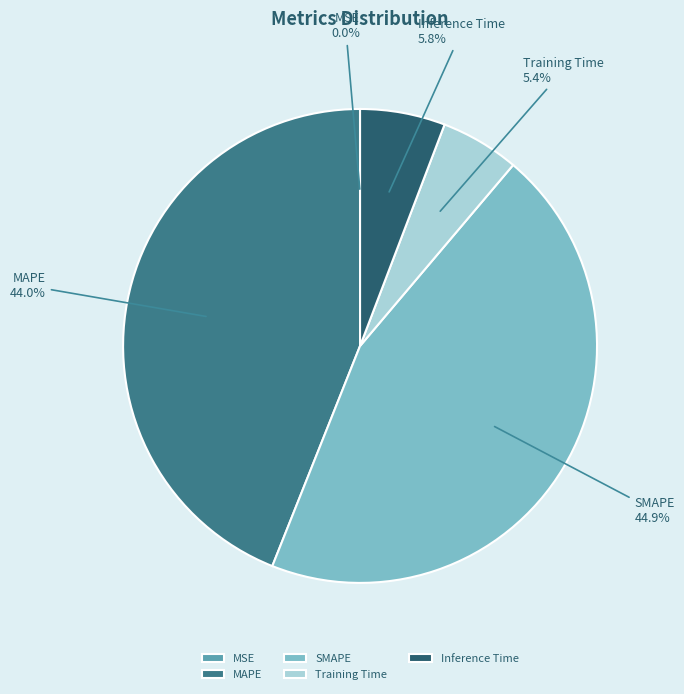

Does Training Time represent more than half of the total?

No